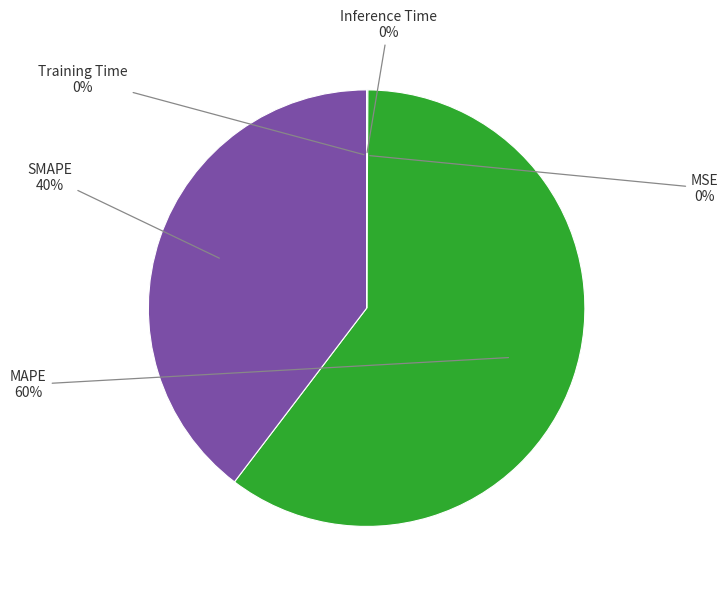

Is there any slice that represents more than half of the pie?

Yes